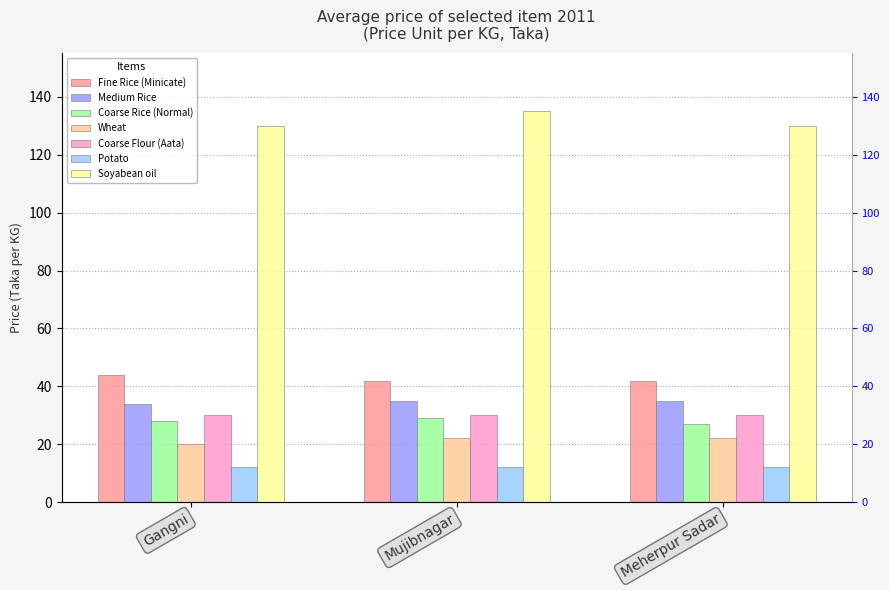

Which label corresponds to the smallest value in the chart?

Gangni